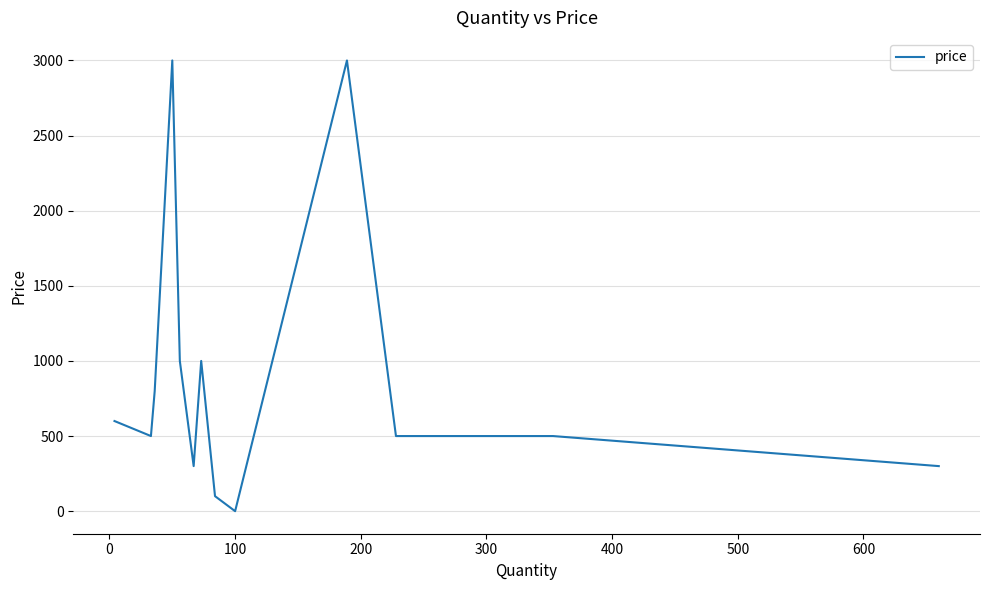

Does the chart display data point markers on the line(s)?

No